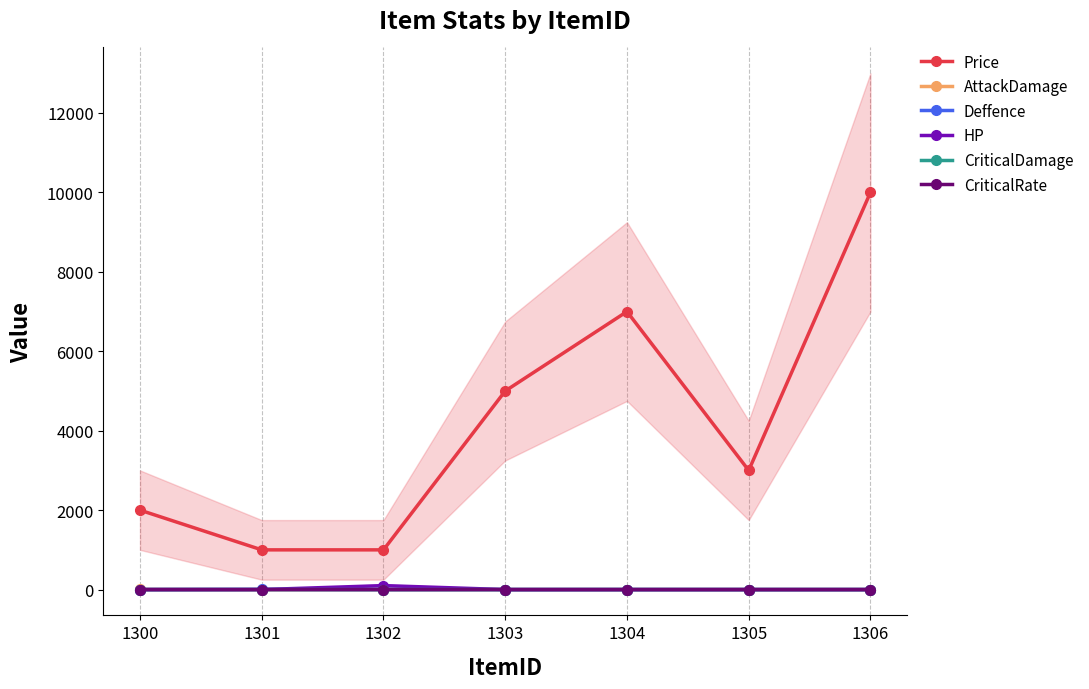

How many distinct data groups are displayed?

6